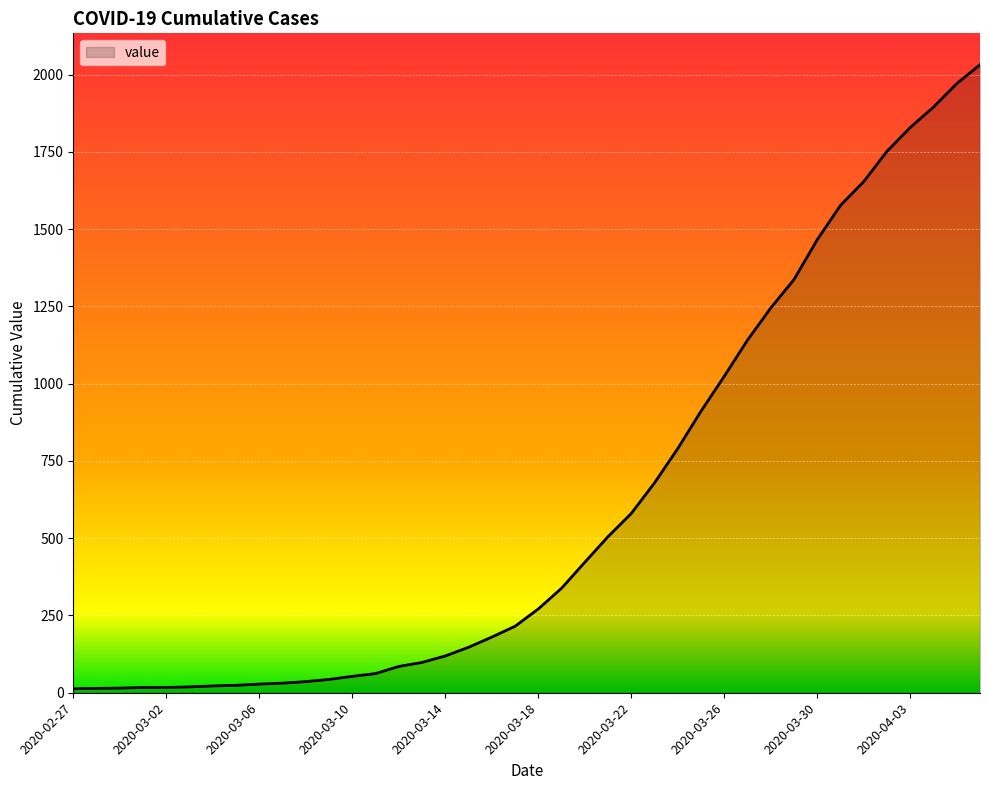

What is the greatest value displayed?

2032